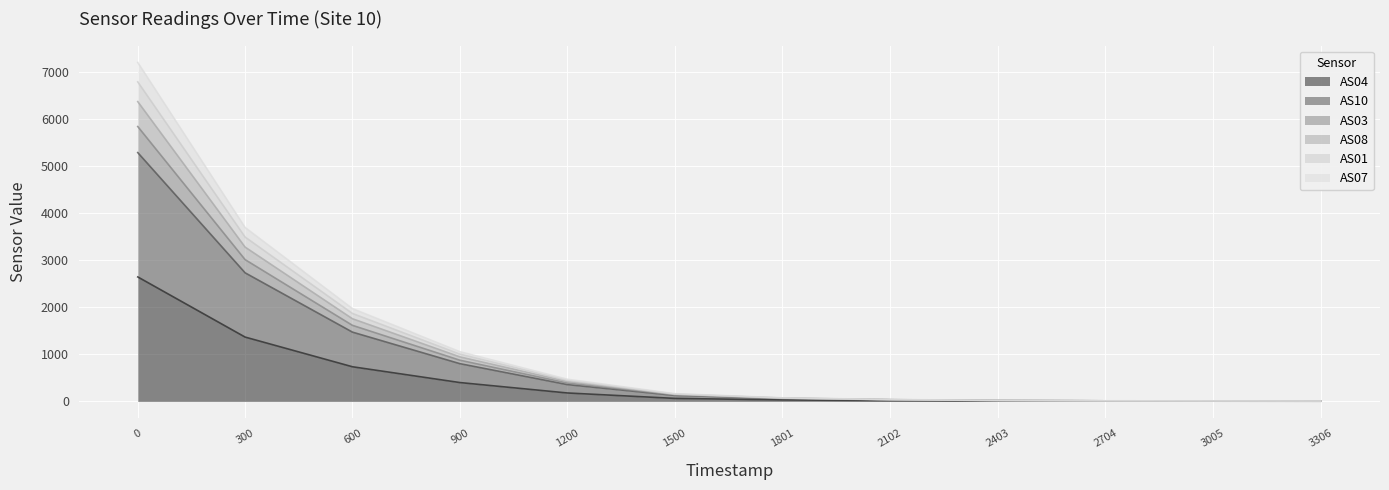

What is the value of the AS07 point at the 6th from the left?

164